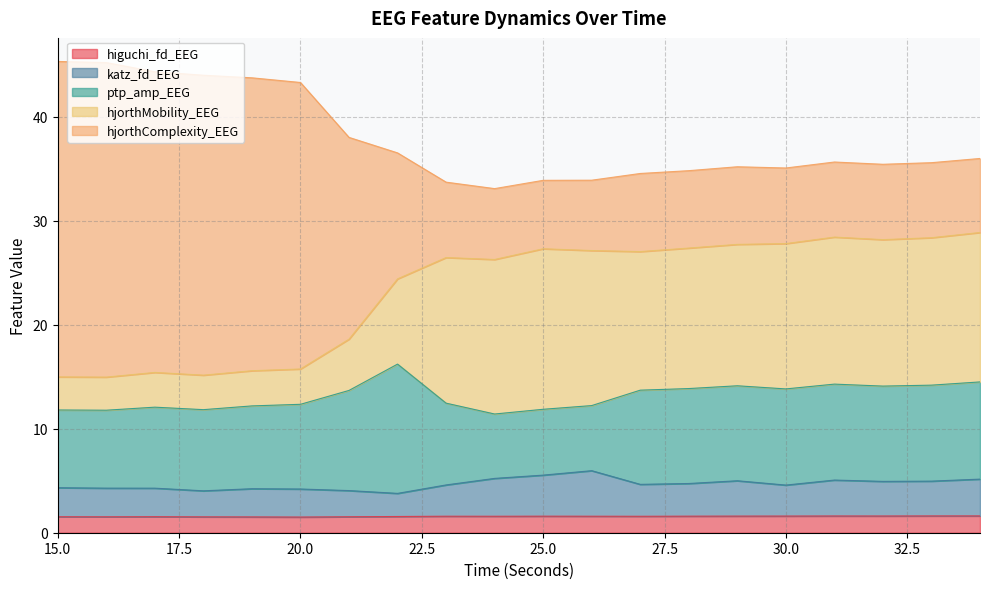

What is the difference between the highest and lowest values at 30?

26.2